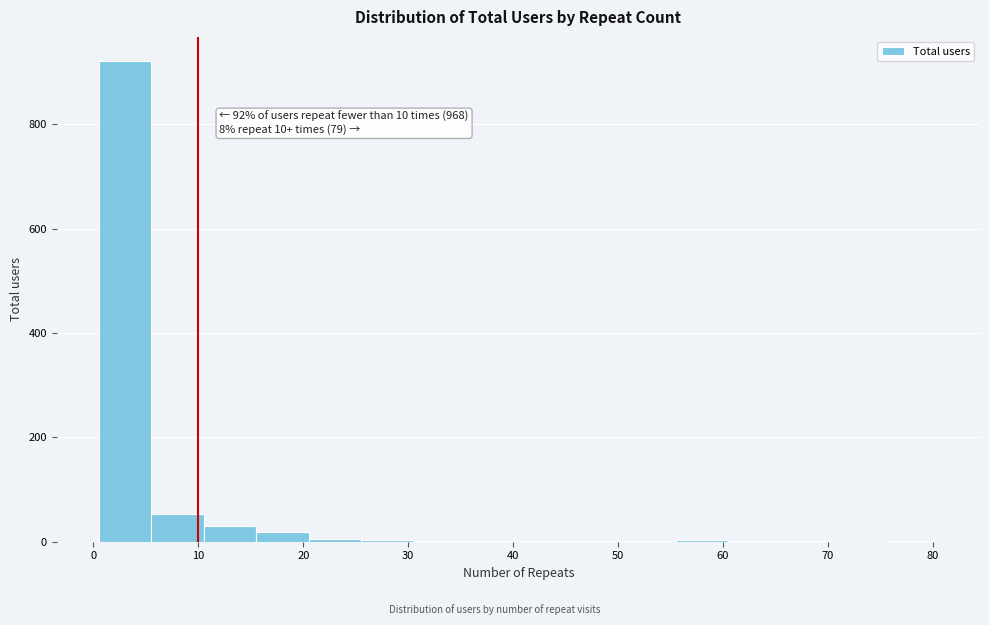

Over which range of the x-axis is the bar tallest?

0.5 to 5.5